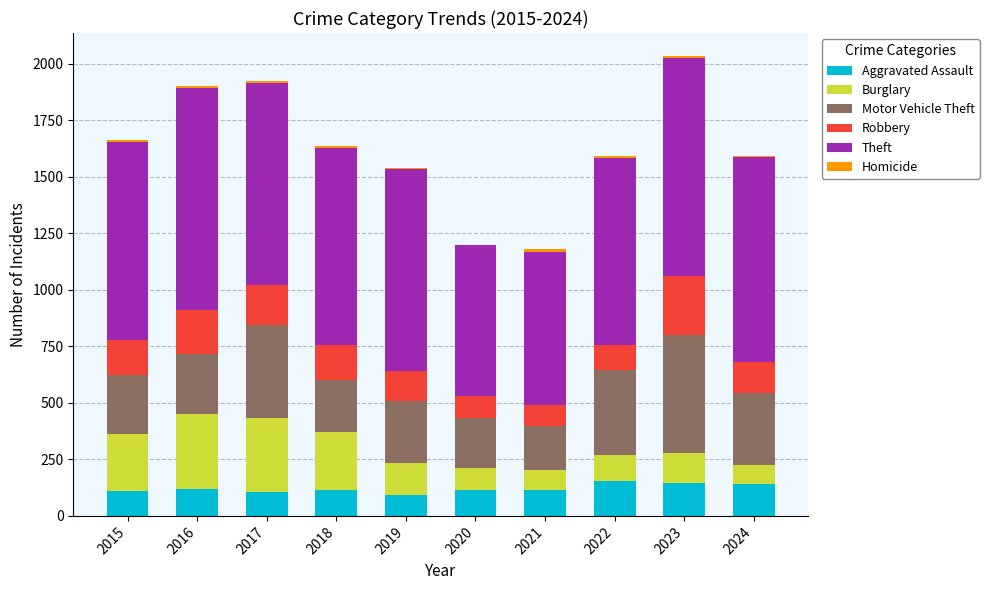

True or false: Aggravated Assault has a value of 113 at 2020.

True